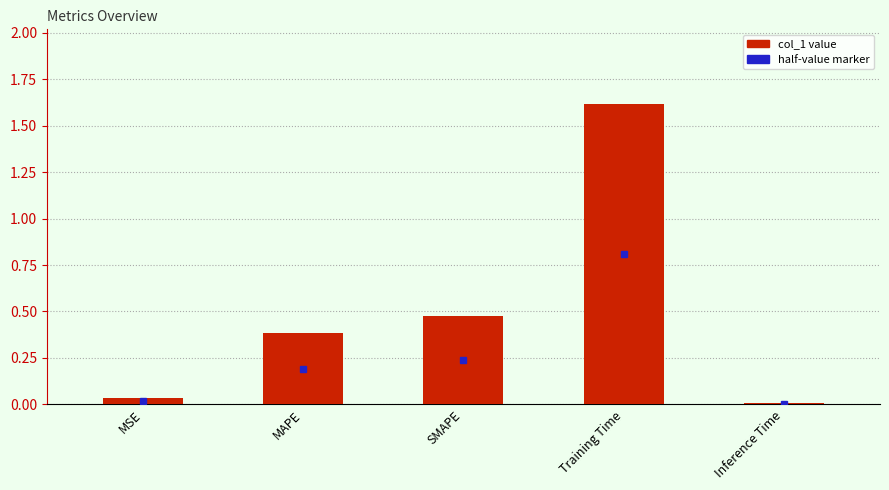

What is the value of the 2nd bar from the left?

0.4